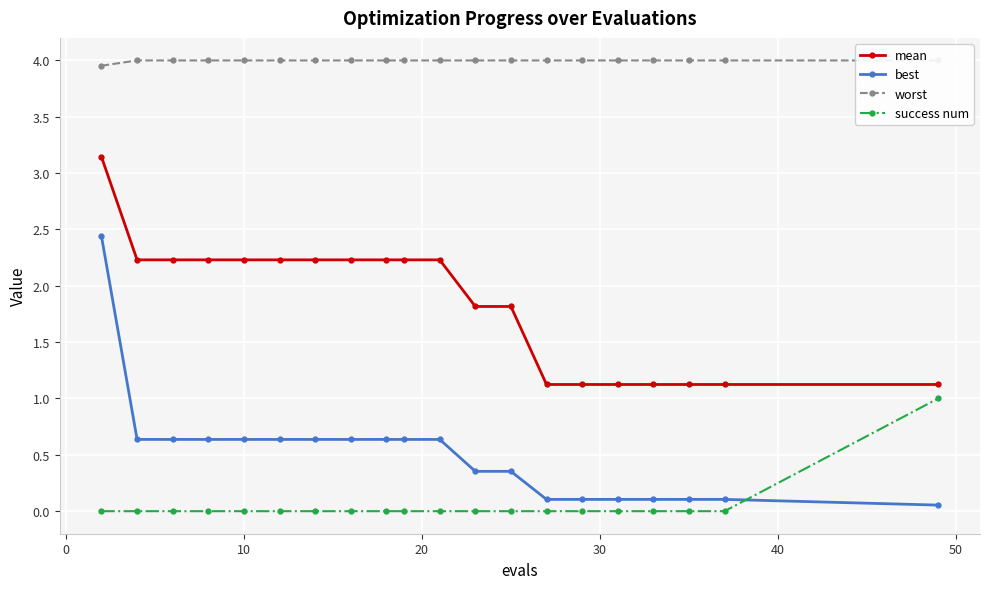

What is the minimum value for mean?

1.1